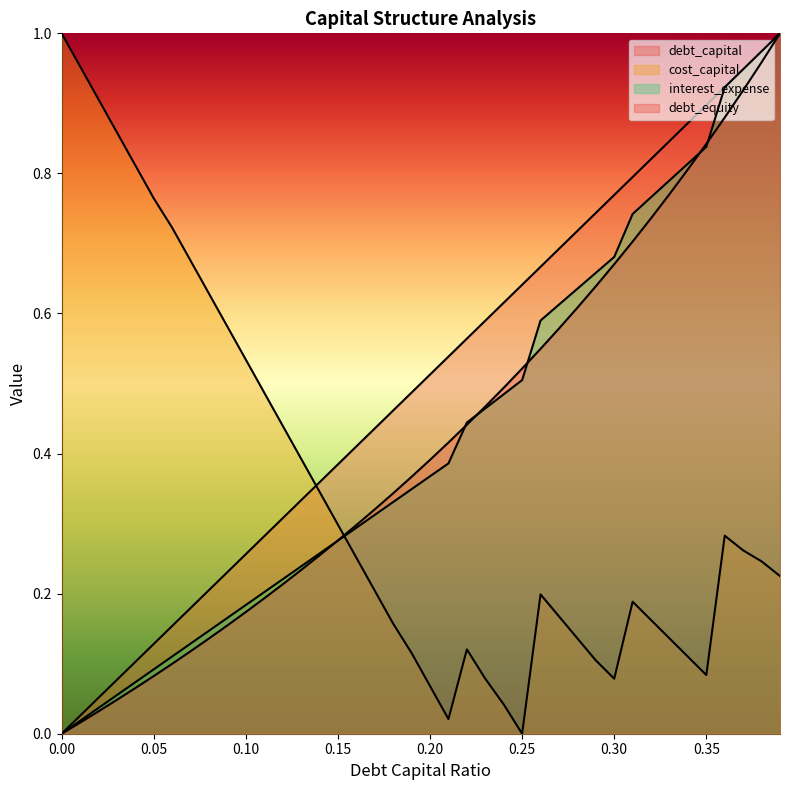

Where is the first local maximum for cost_capital?

0.22